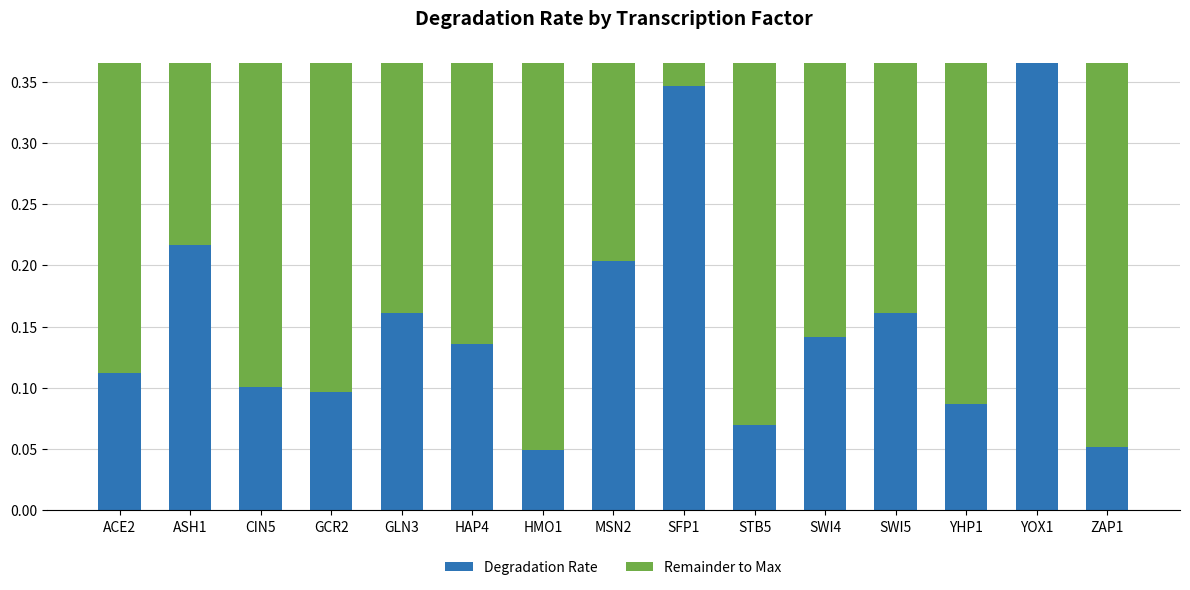

What is the sum of all Degradation Rate values?

2.3